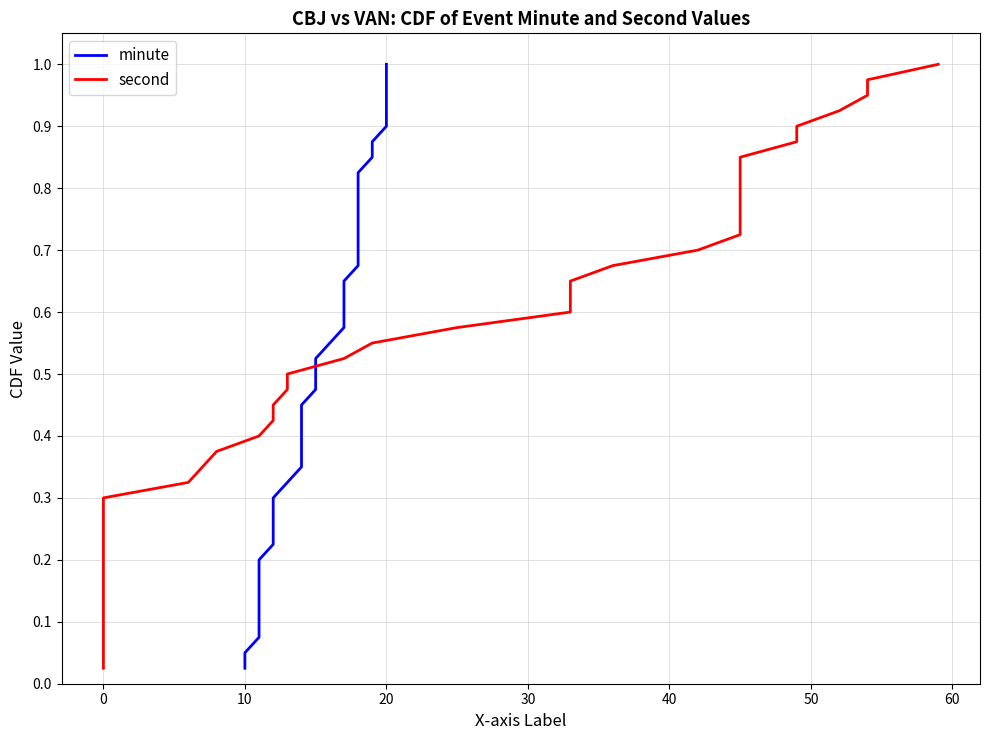

Reading left to right, extract all data points from this chart.

minute: 0.0	0.1	0.1	0.1	0.1	0.1	0.2	0.2	0.2	0.2	0.3	0.3	0.3	0.3	0.4	0.4	0.4	0.5	0.5	0.5	0.5	0.6	0.6	0.6	0.6	0.7	0.7	0.7	0.7	0.8	0.8	0.8	0.8	0.8	0.9	0.9	0.9	0.9	1.0	1.0
second: 0.0	0.1	0.1	0.1	0.1	0.1	0.2	0.2	0.2	0.2	0.3	0.3	0.3	0.3	0.4	0.4	0.4	0.5	0.5	0.5	0.5	0.6	0.6	0.6	0.6	0.7	0.7	0.7	0.7	0.8	0.8	0.8	0.8	0.8	0.9	0.9	0.9	0.9	1.0	1.0